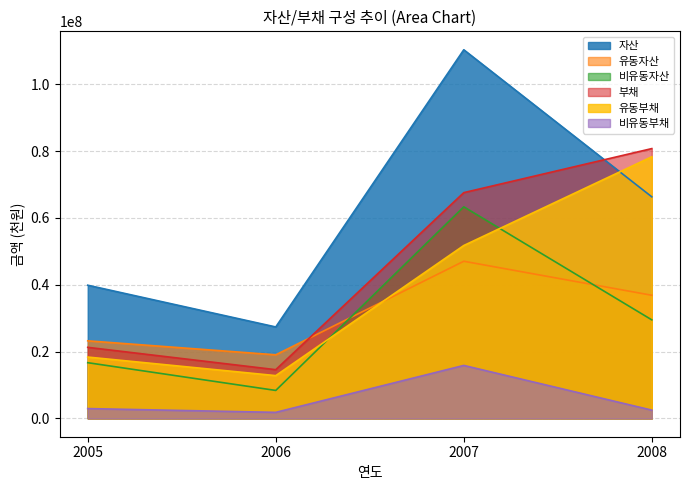

Rank the series by their maximum value, from lowest to highest.

비유동부채, 유동자산, 비유동자산, 유동부채, 부채, 자산